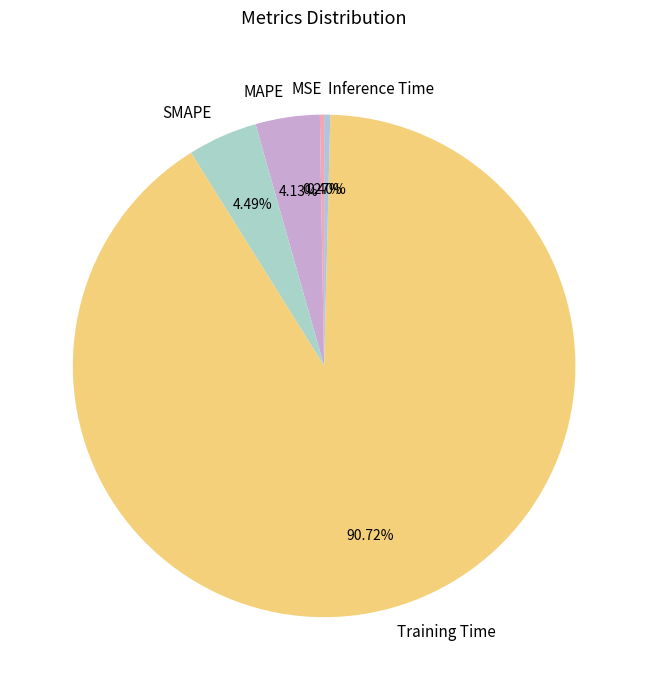

Is the sum of Inference Time and Training Time greater than half?

Yes